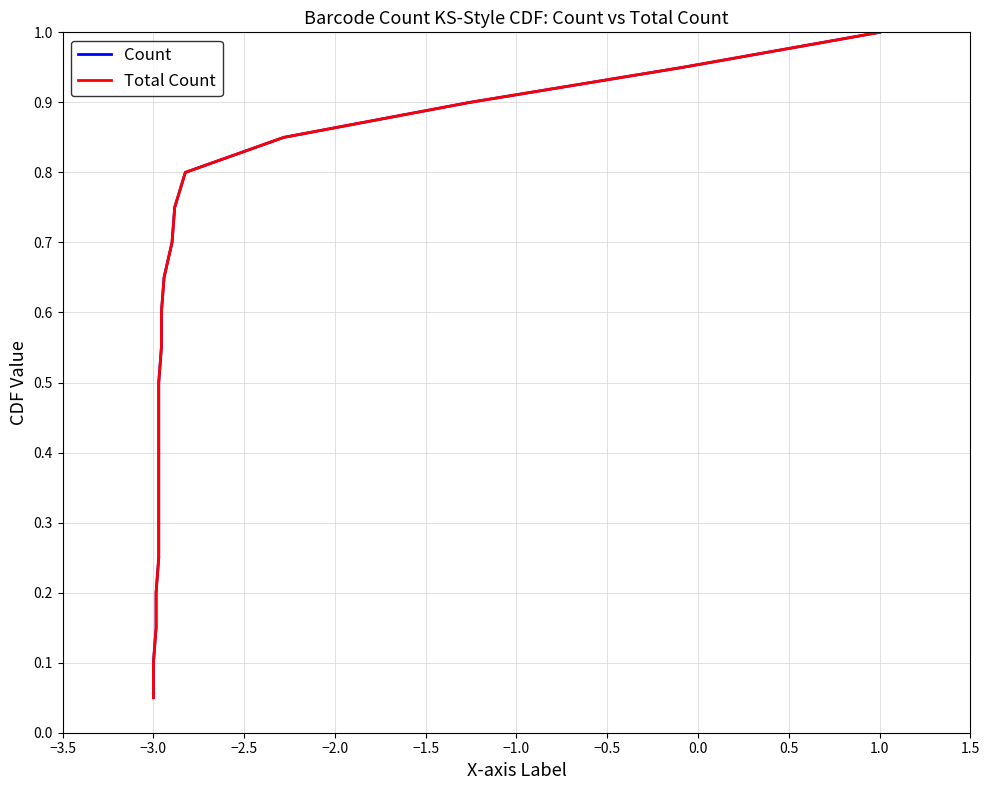

Rank the series at −1.0 from lowest to highest value.

Count, Total Count